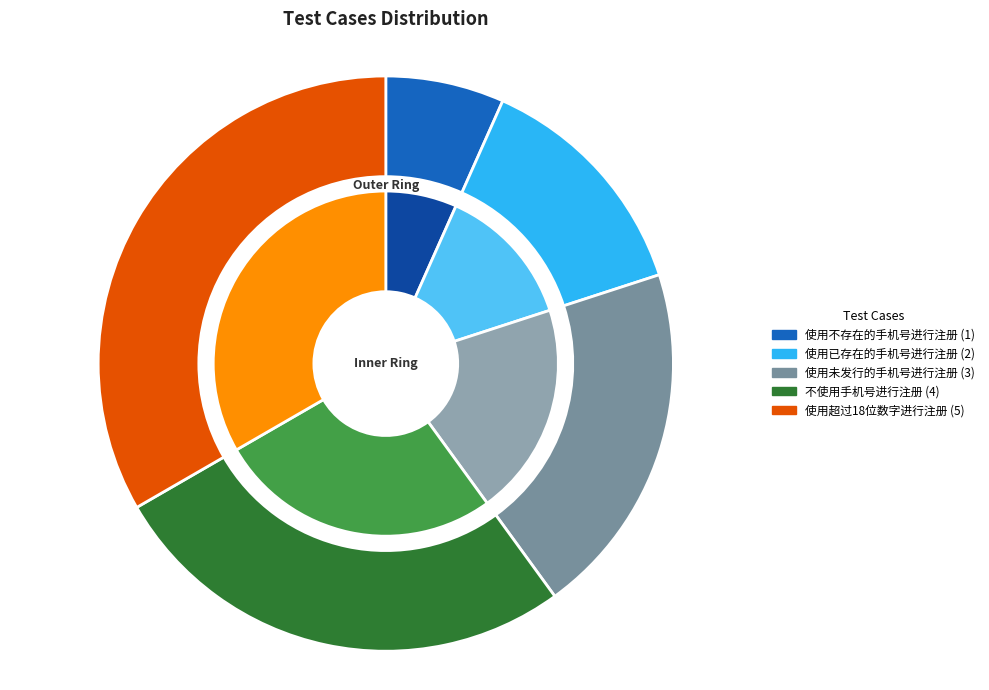

Which category has the smallest portion of the pie?

使用不存在的手机号进行注册